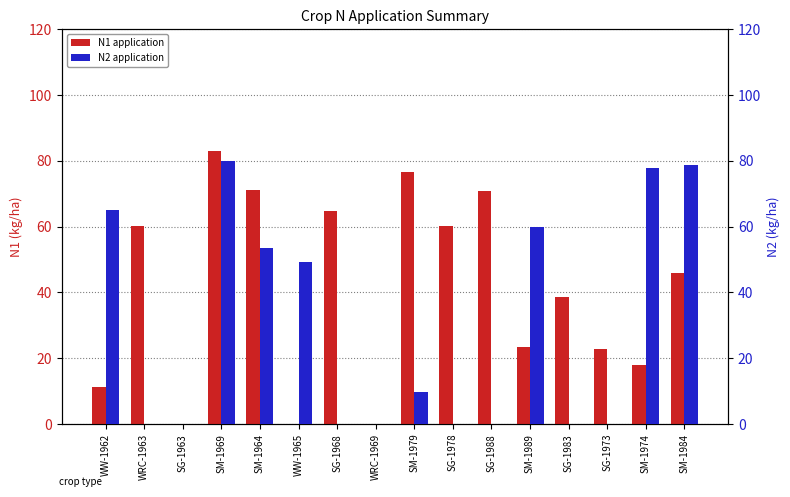

What is the value of the N2 application bar at the 16th from the left?

78.8